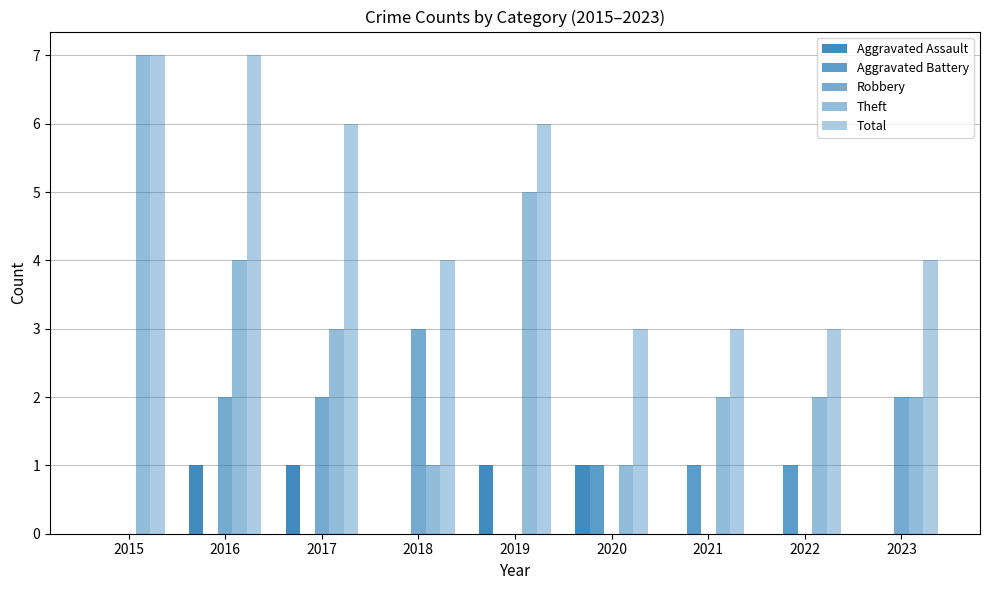

What is the difference between the highest and lowest values at 2015?

7